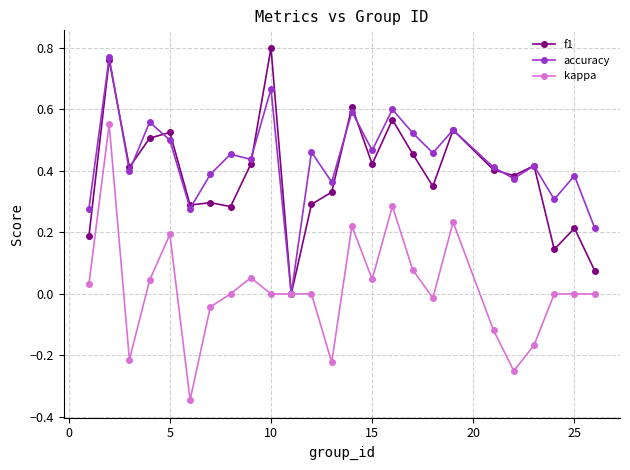

What is the difference between the maximum and minimum values in the kappa series?

0.9